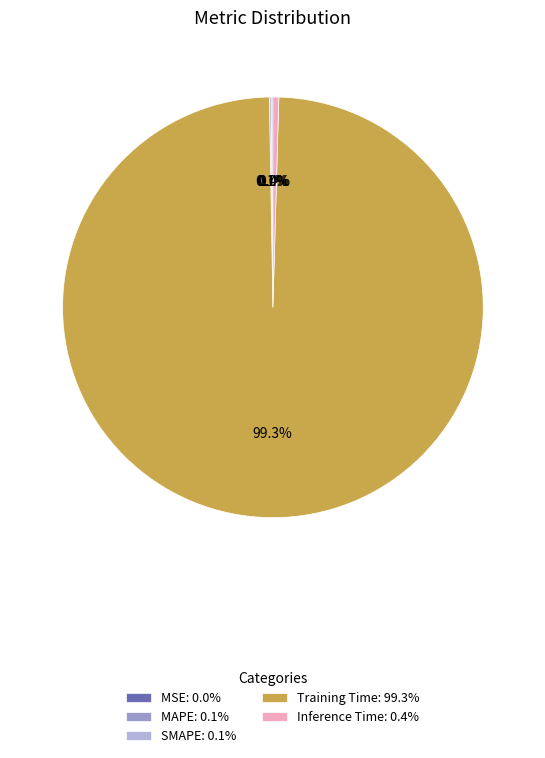

Is Training Time: 99.3% the majority of the pie?

Yes